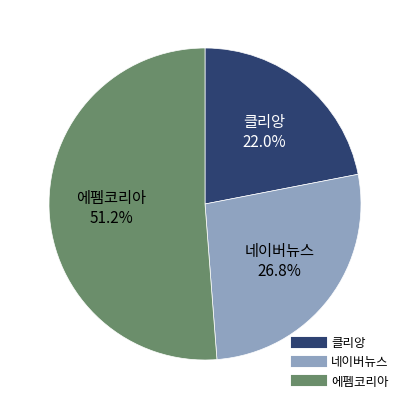

Count the number of slices in the pie.

3